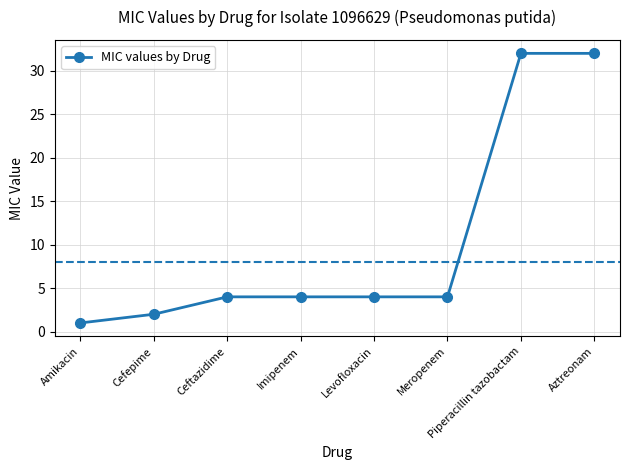

Reading left to right, list all the values displayed in this chart.

Amikacin=1	Cefepime=2	Ceftazidime=4	Imipenem=4	Levofloxacin=4	Meropenem=4	Piperacillin tazobactam=32	Aztreonam=32